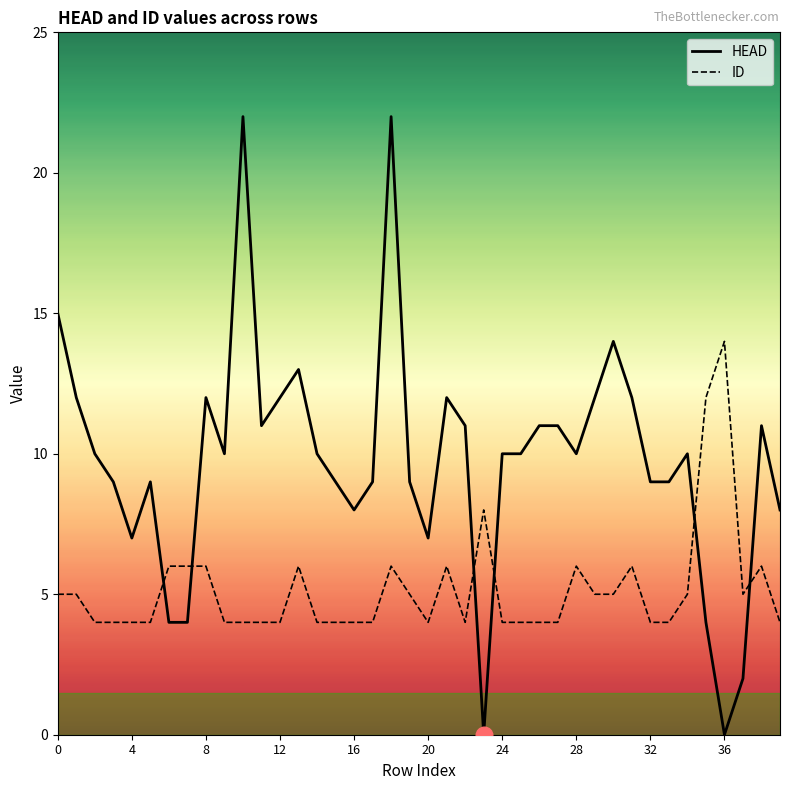

List the series in order of their peak value, highest first.

HEAD, ID